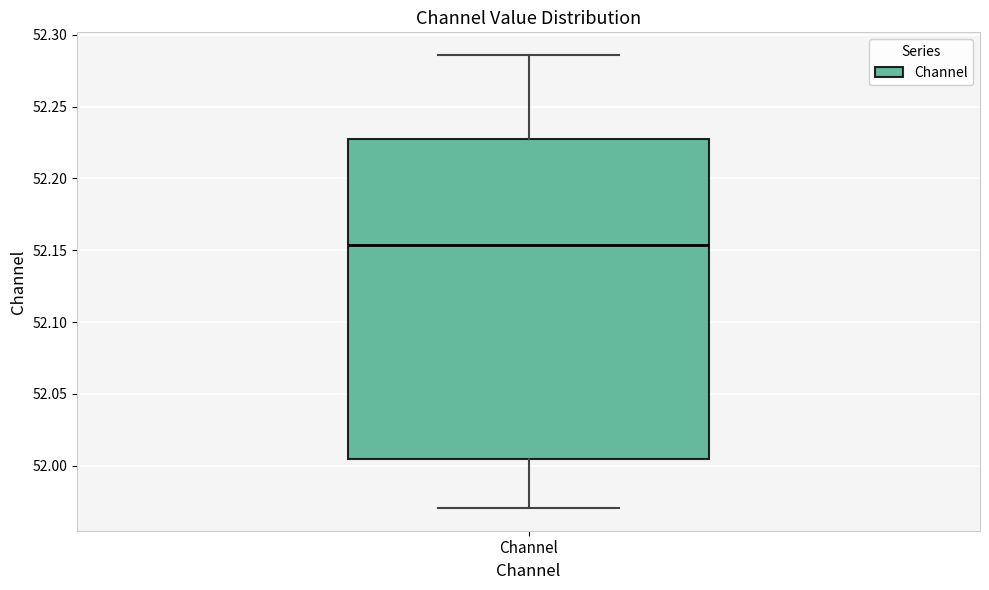

Read this box plot against the y-axis: the position of the median line, the range covered by the box, and the ends of both whiskers. The values are not printed on the chart, so give them approximately, as read against the axis.

median 52.155, box 52.005 to 52.230, whiskers 51.970 to 52.285